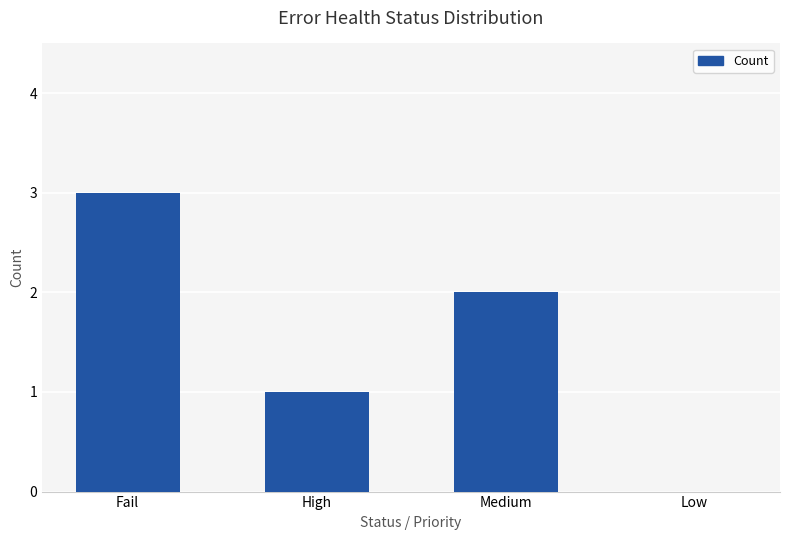

The value at Medium is 2. True or false?

True